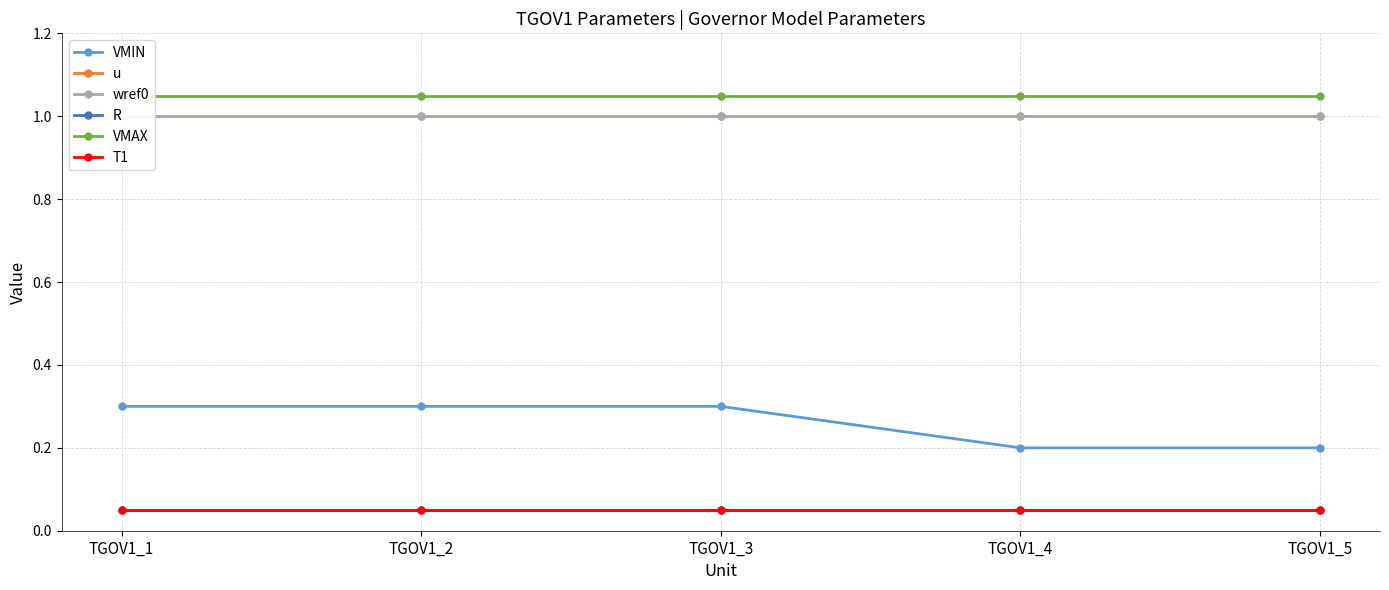

True or false: wref0 and VMIN cross at least once.

False